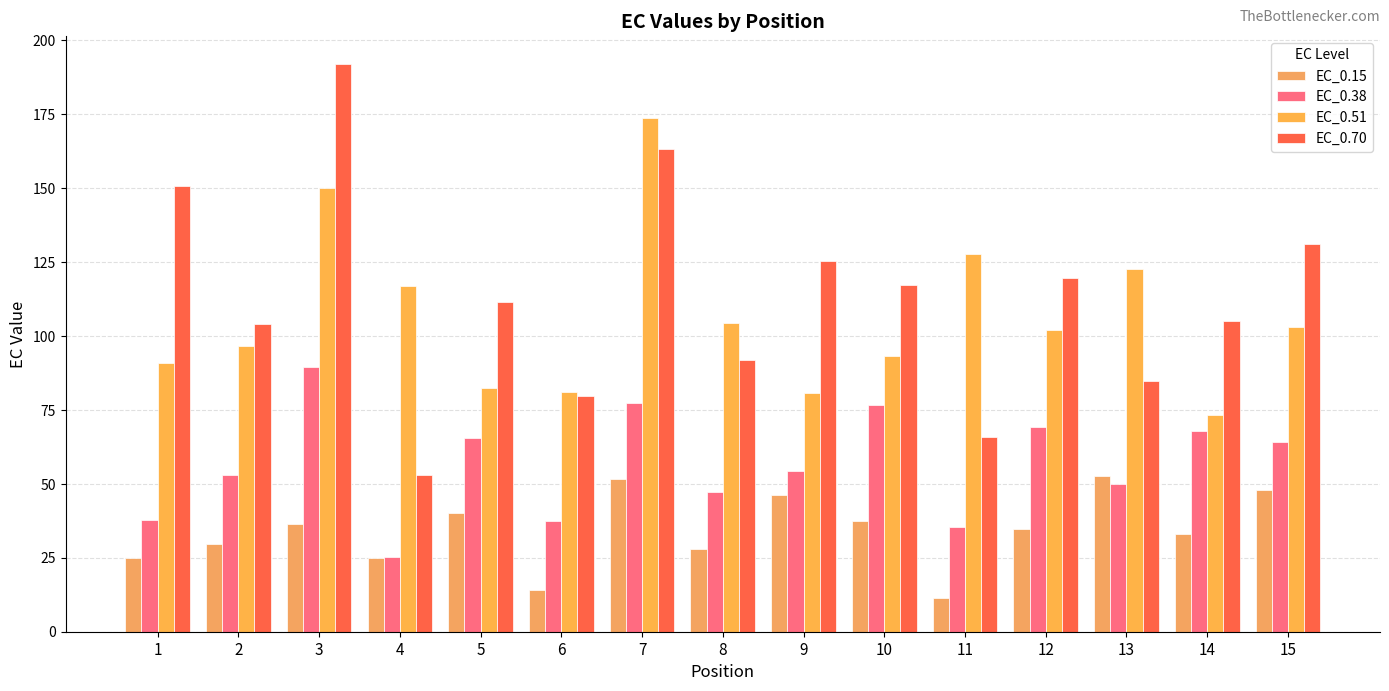

Reading left to right, transcribe all the data shown in this chart.

EC_0.15: 24.9	29.7	36.3	24.8	40.3	14.0	51.7	27.9	46.4	37.4	11.3	34.6	52.6	33.1	47.8
EC_0.38: 37.7	52.9	89.5	25.2	65.6	37.4	77.3	47.1	54.4	76.6	35.5	69.2	49.9	67.9	64.1
EC_0.51: 90.8	96.7	150.2	117.0	82.4	81.2	173.6	104.5	80.8	93.4	127.7	102.0	122.7	73.4	103.0
EC_0.70: 150.8	104.2	191.9	52.9	111.5	79.7	163.2	92.0	125.3	117.3	66.0	119.5	85.0	105.2	131.2